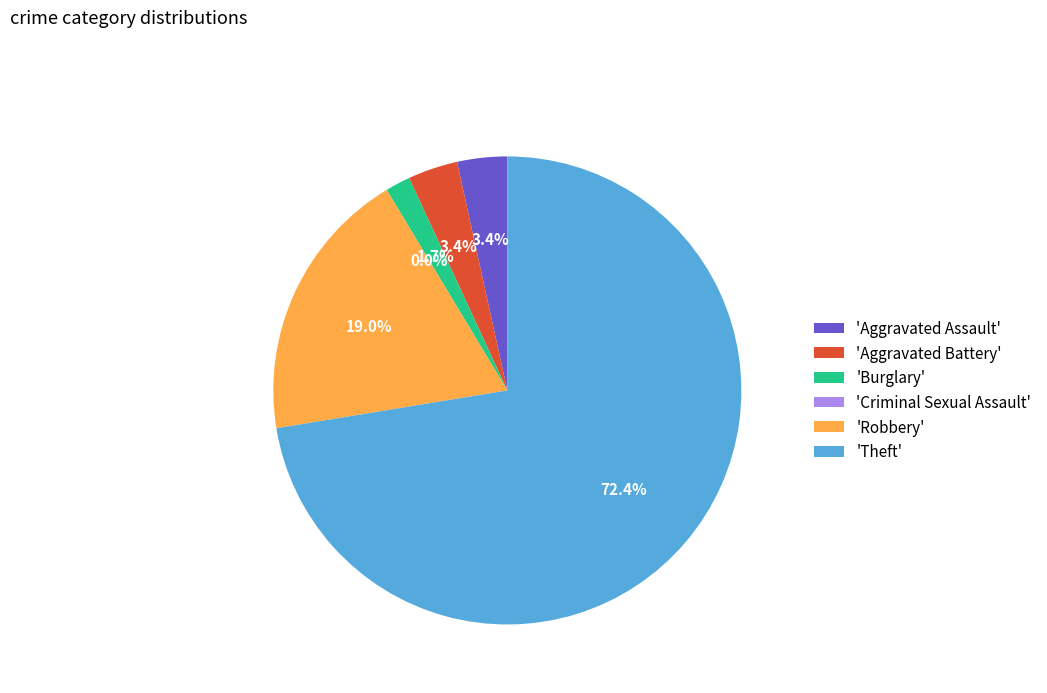

True or false: Aggravated Battery accounts for 17% of the total.

False